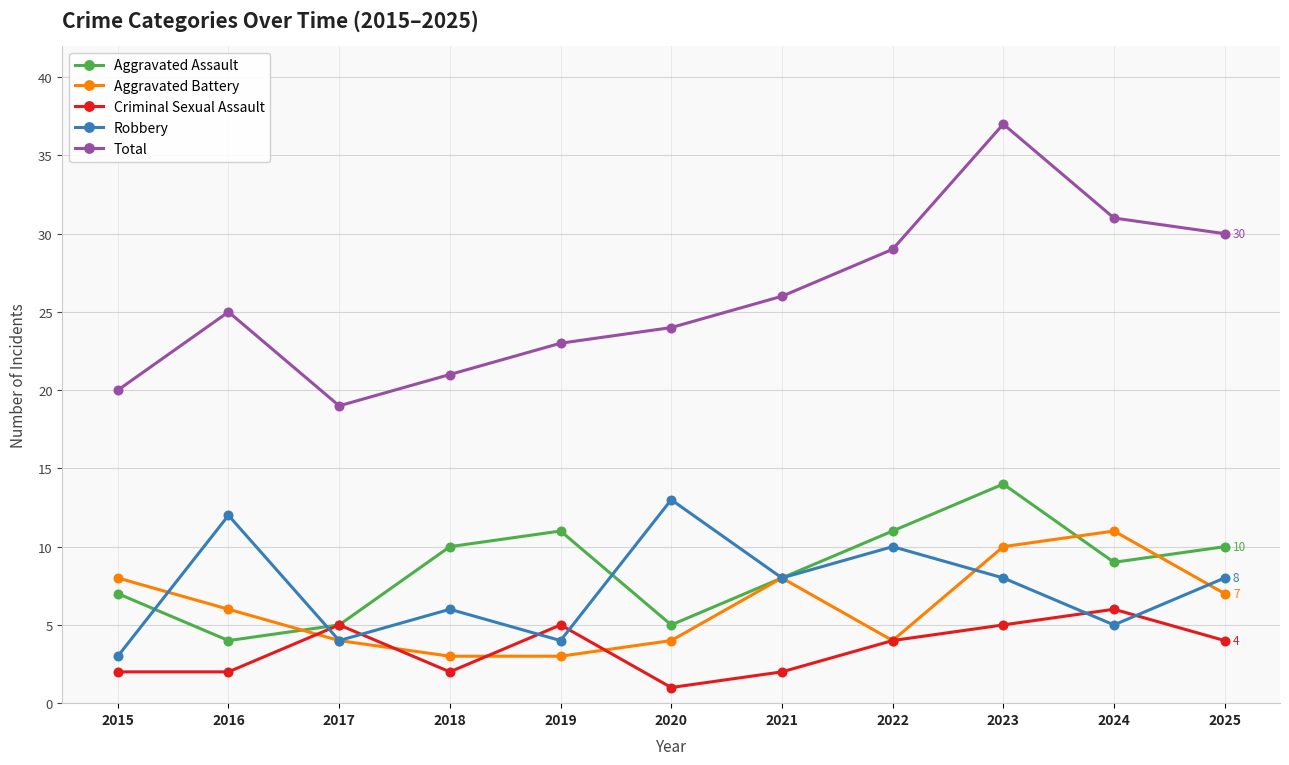

Count the Aggravated Assault values in the range 5 to 11.

9